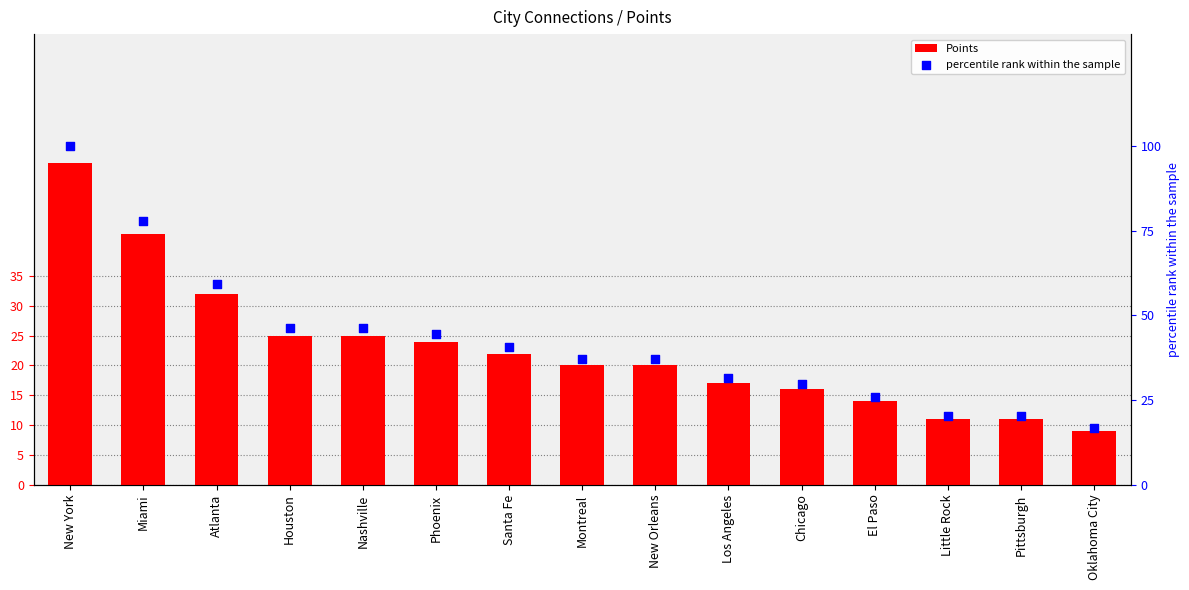

At which category is the sum across all series the highest?

New York